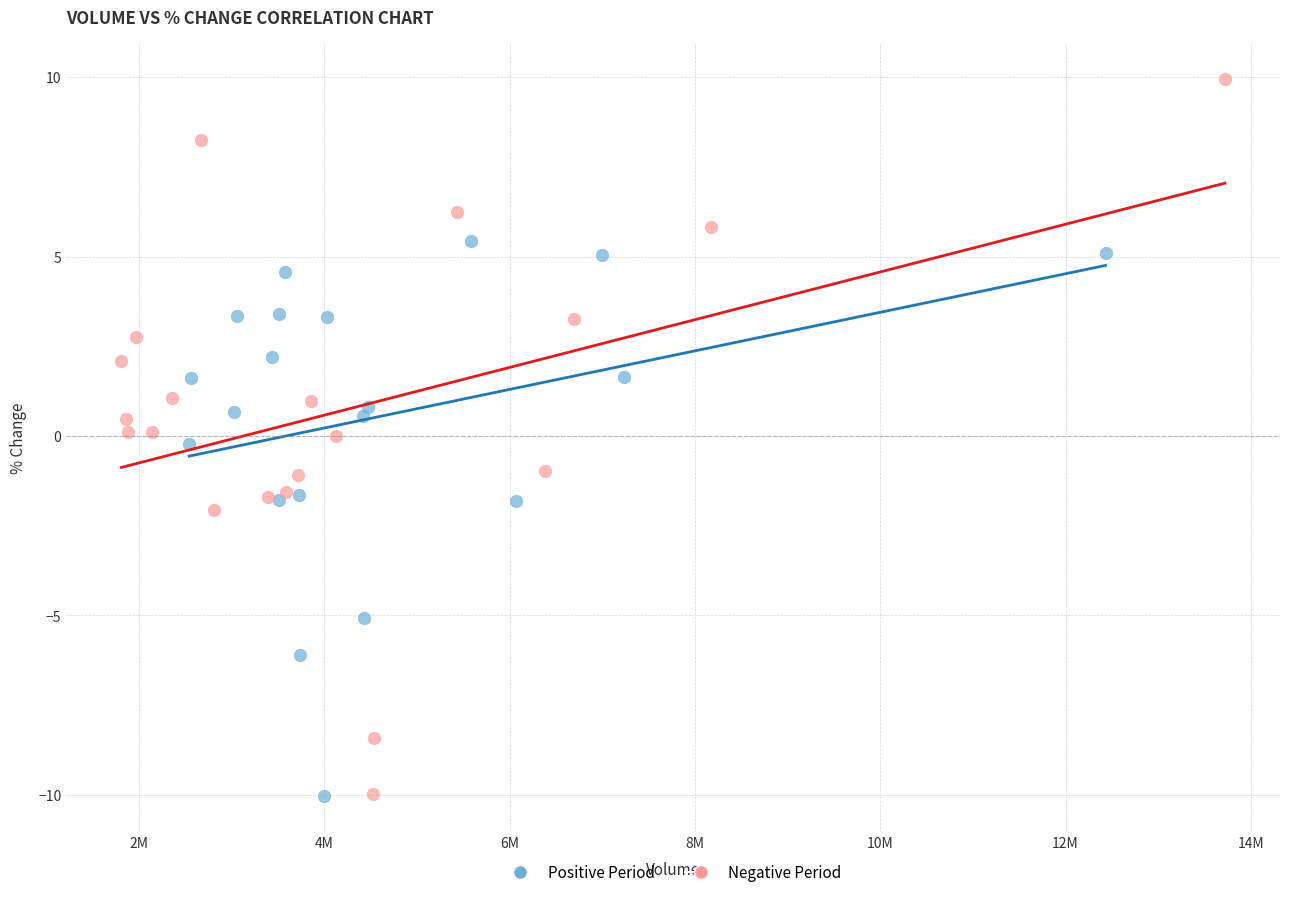

Which series has the widest spread of Y values?

Negative Period